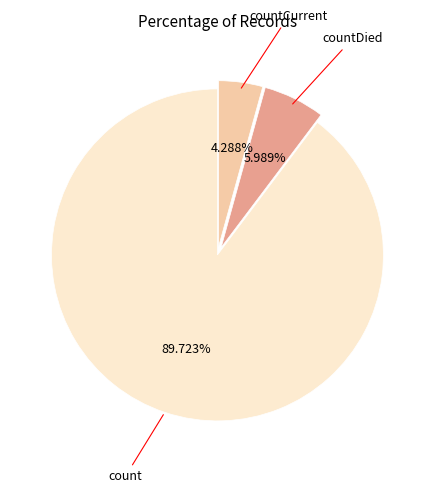

Is there a majority slice in this chart?

Yes